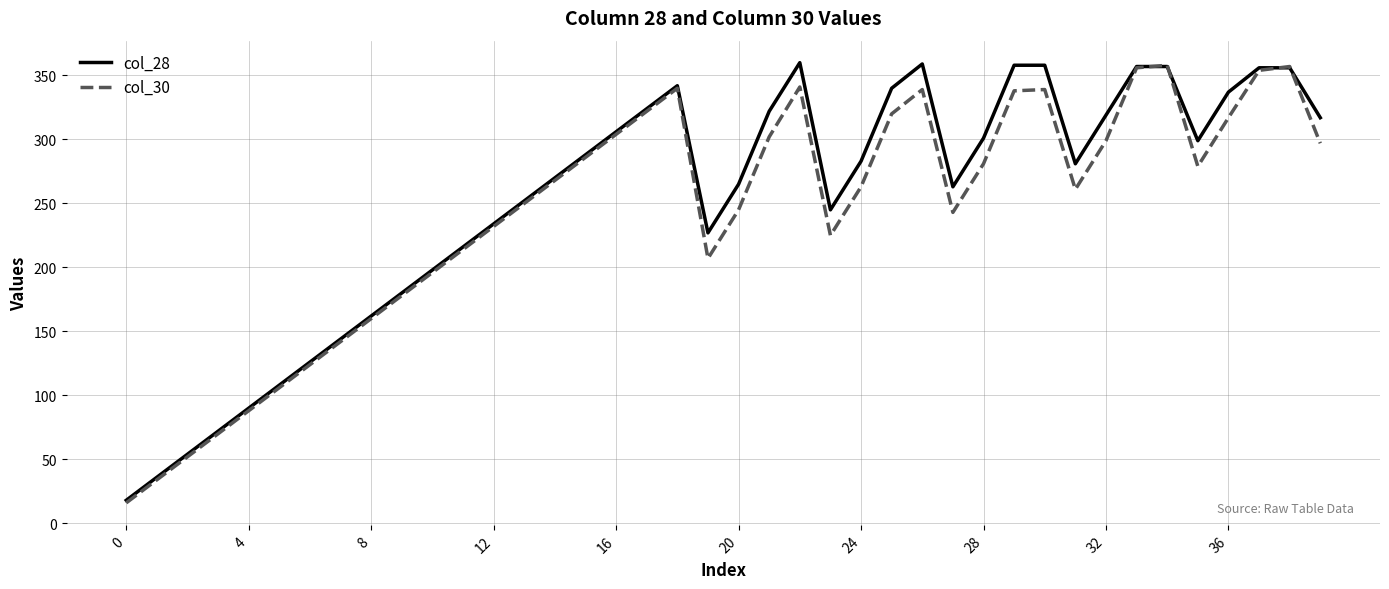

Count the number of categories in the chart.

40